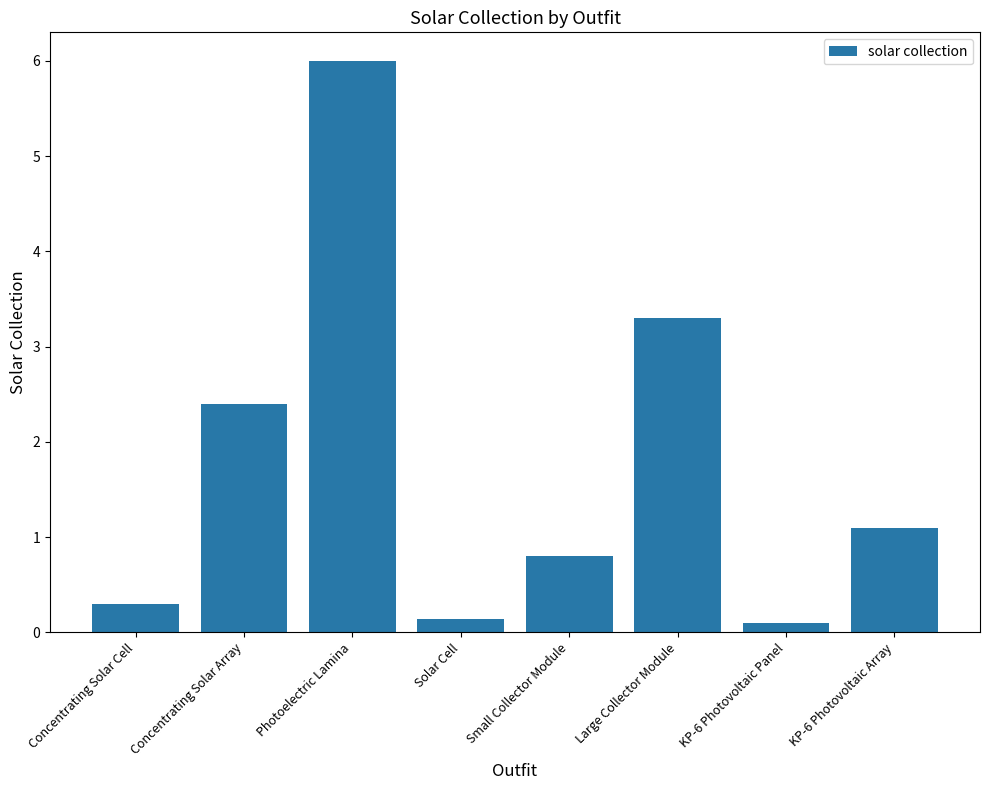

How many values are below 1?

4